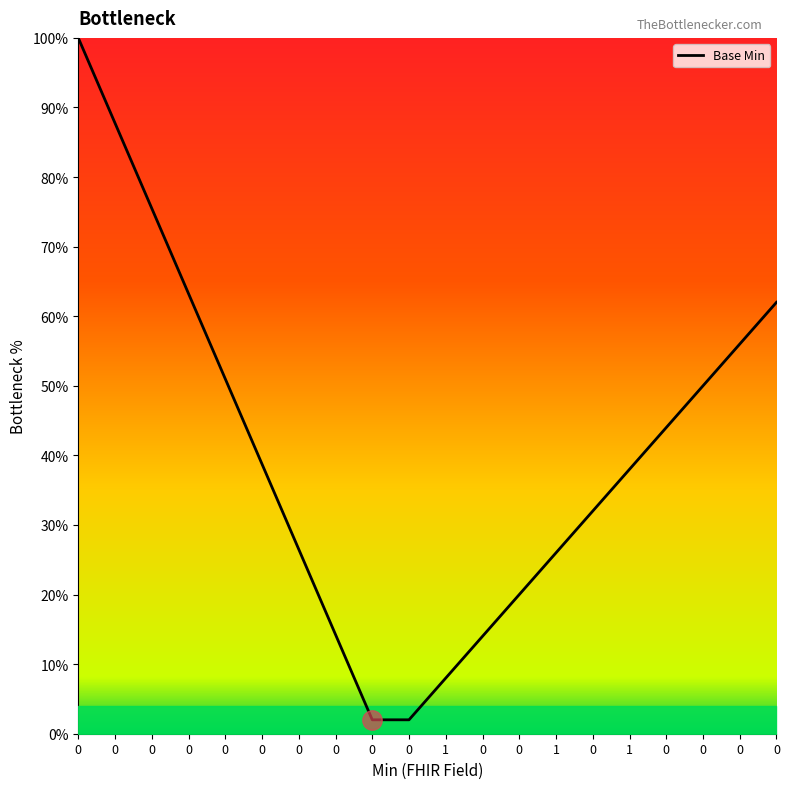

What is the change in value from 0 to 0?

-0.6